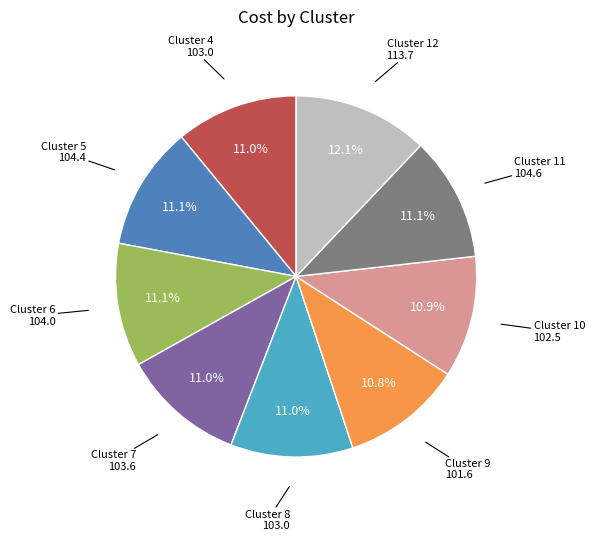

Does any single category account for the majority?

No